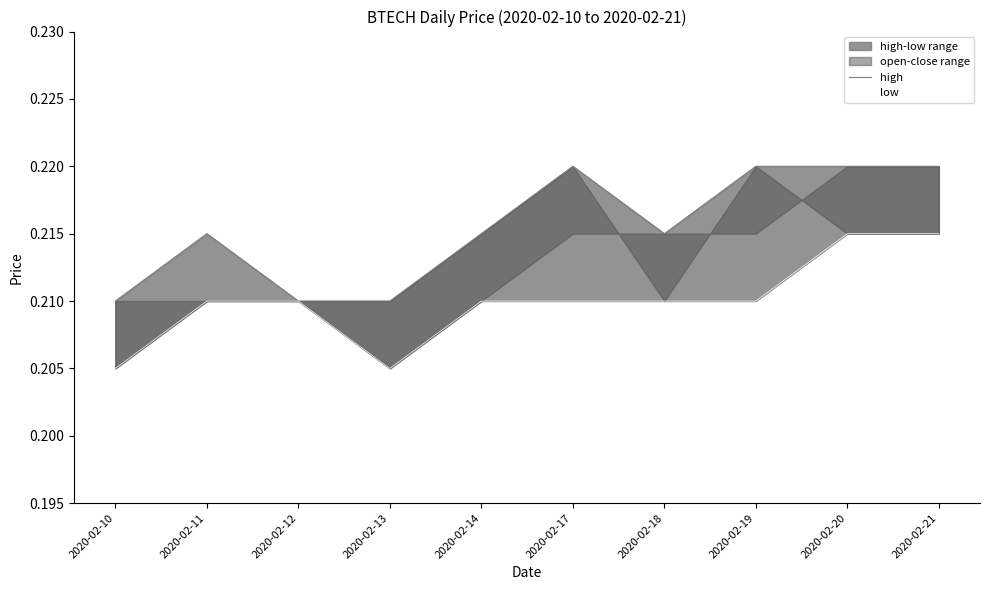

Which category has the lowest value in the low series?

2020-02-10